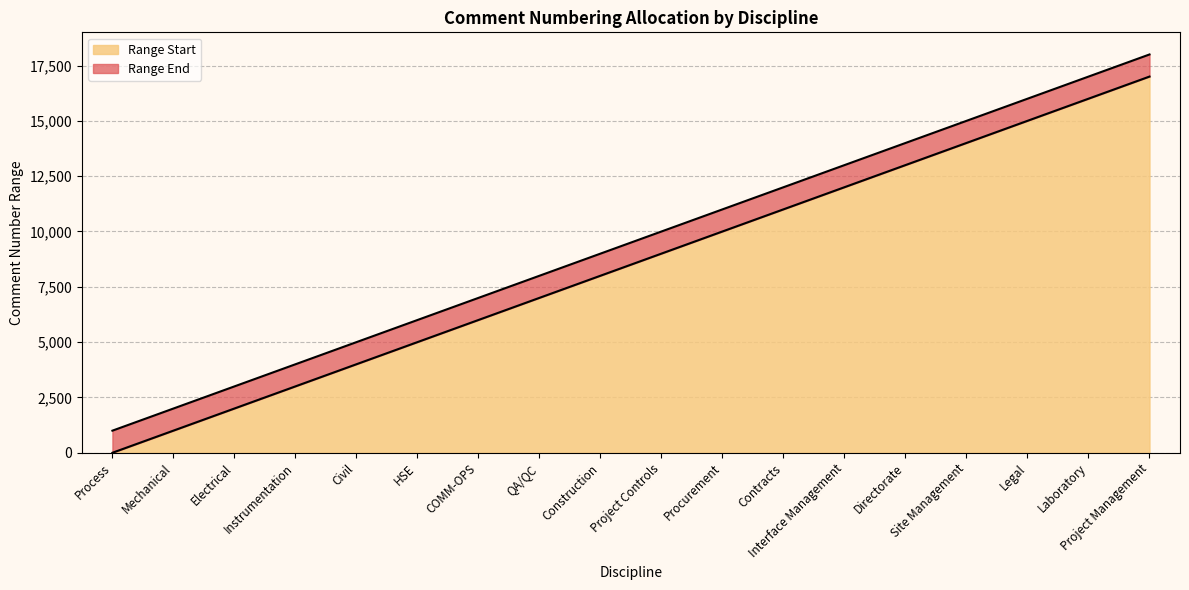

At which label does Range Start reach its peak?

Project Management